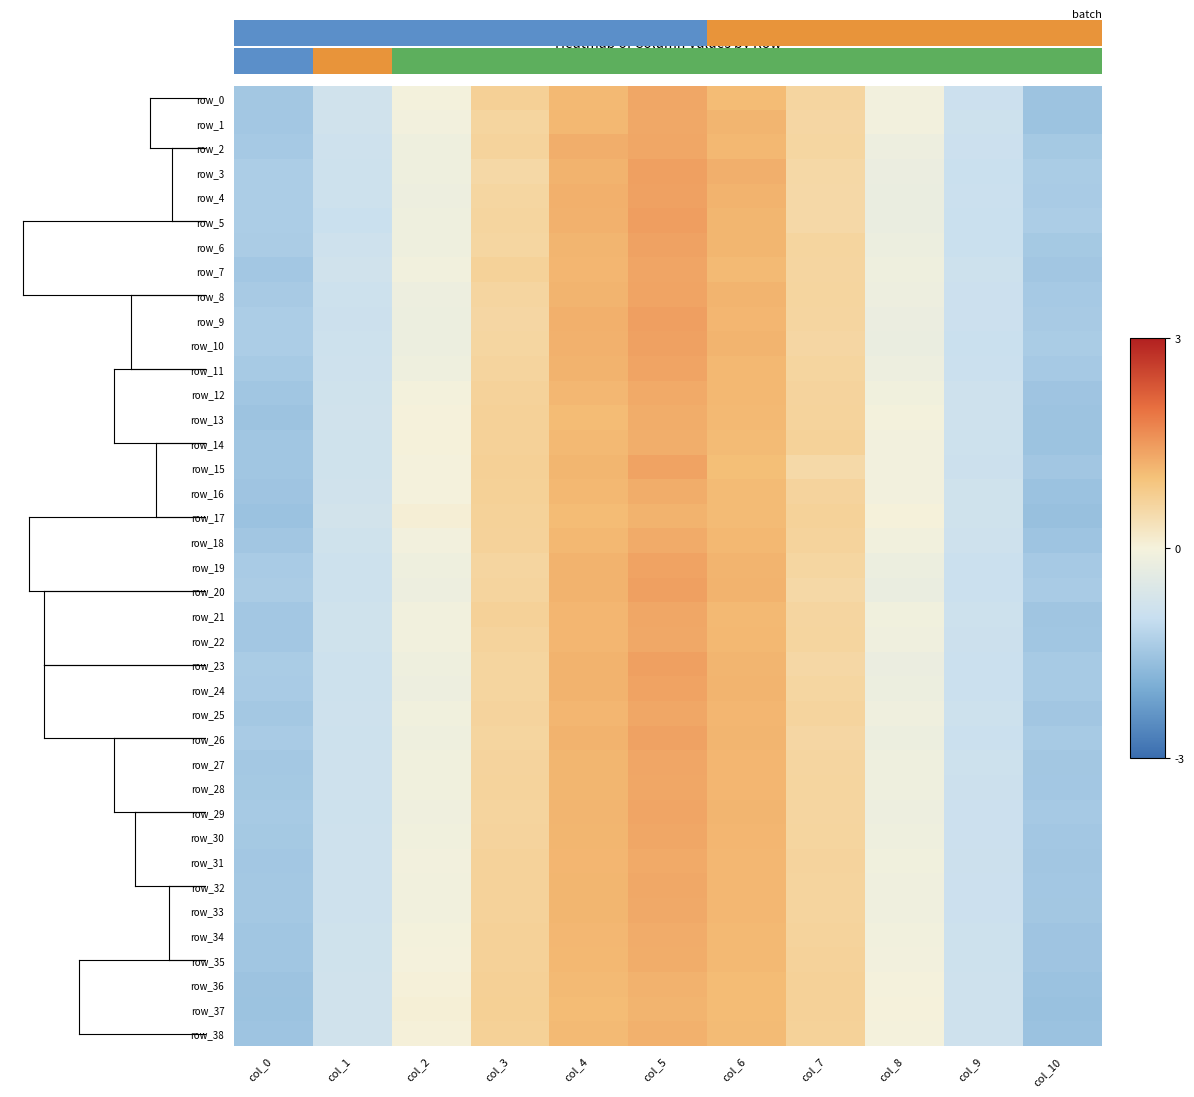

Which category has the highest value in the row_36 series?

col_5